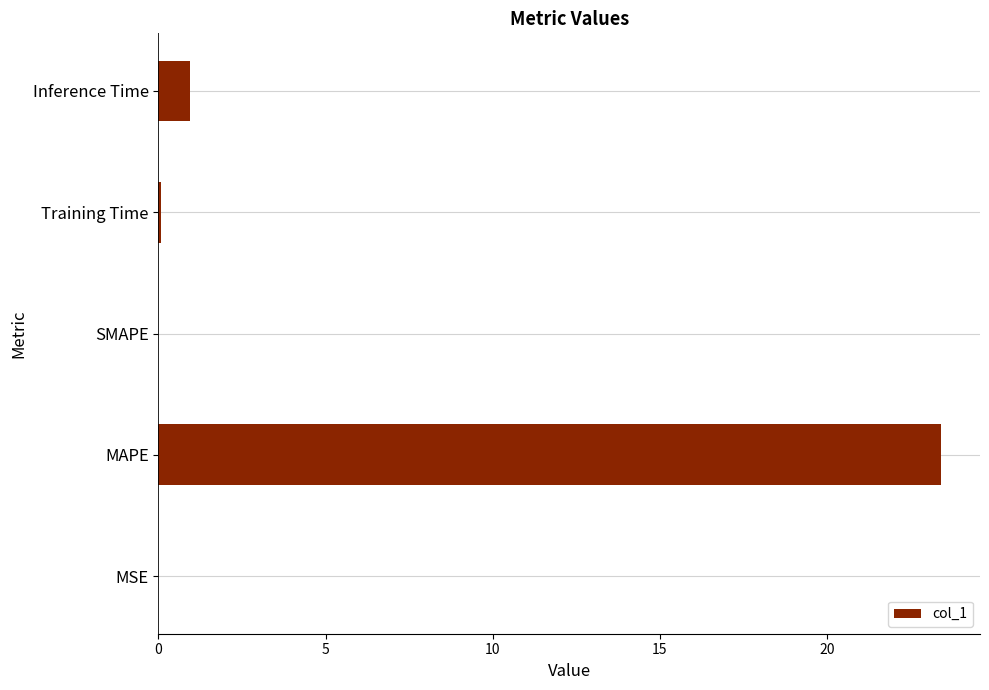

What is the sum of the values at MAPE and Inference Time?

24.4